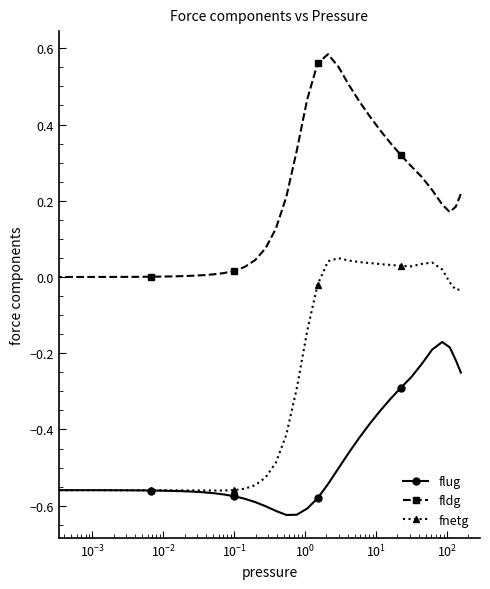

Rank the series by their maximum value, from lowest to highest.

flug, fnetg, fldg